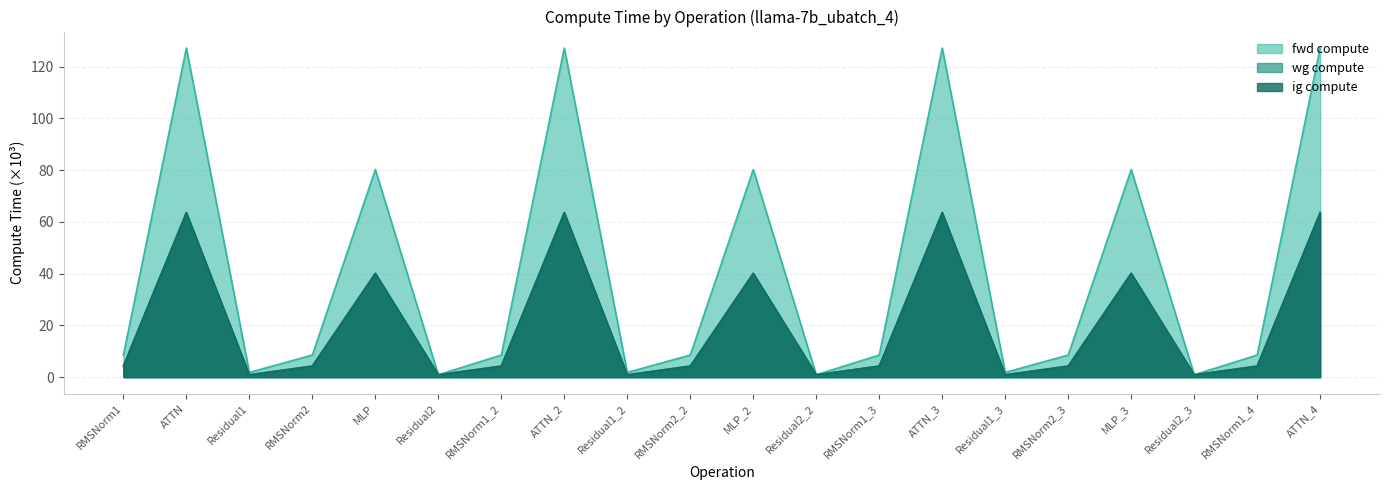

Read the fwd compute value at RMSNorm1_2.

8.6